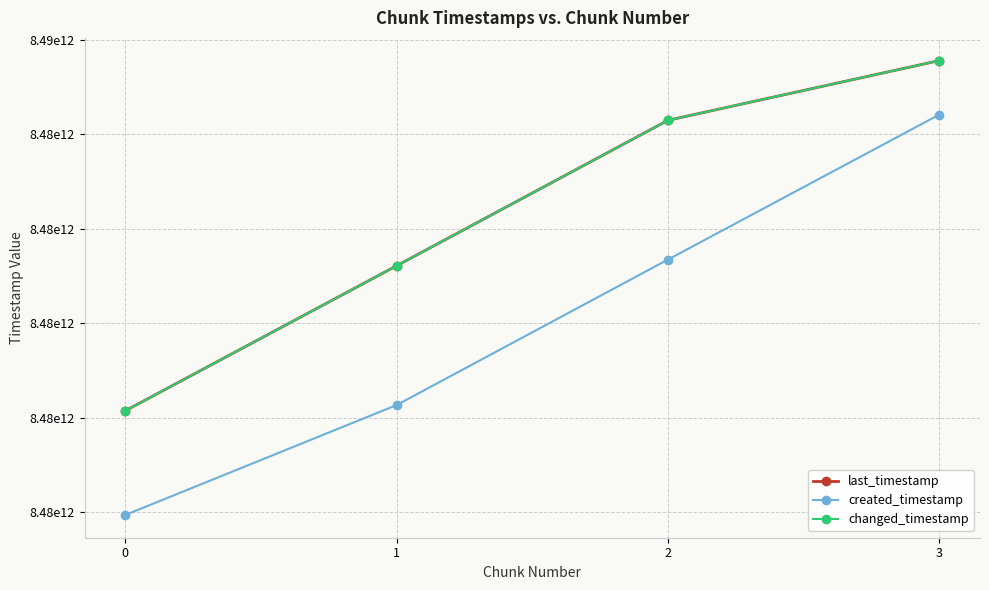

Is this an area chart (filled region under the line)?

No